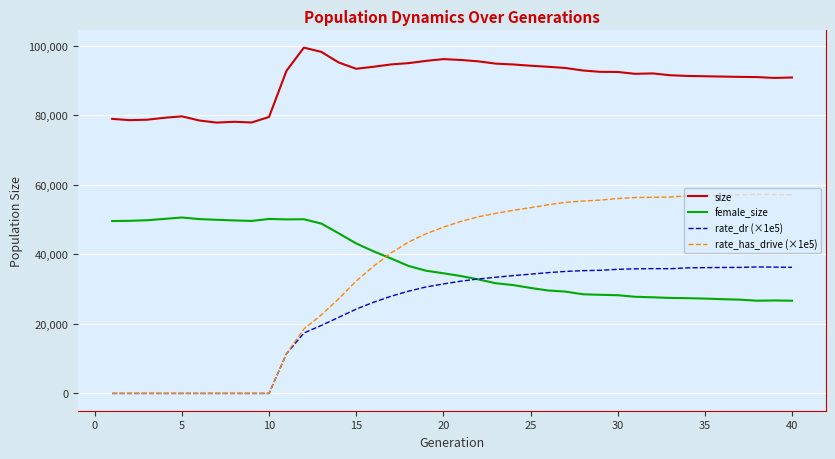

What are all the series names shown in the legend?

size, female_size, rate_dr (×1e5), rate_has_drive (×1e5)